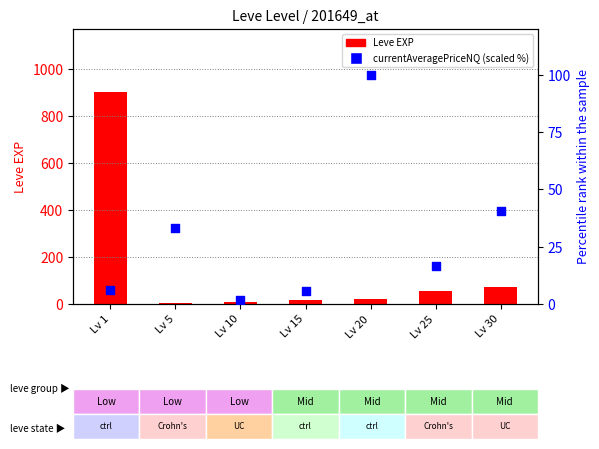

Is the value of Leve EXP at Lv 15 greater than the value of currentAveragePriceNQ (scaled %) at Lv 30?

No